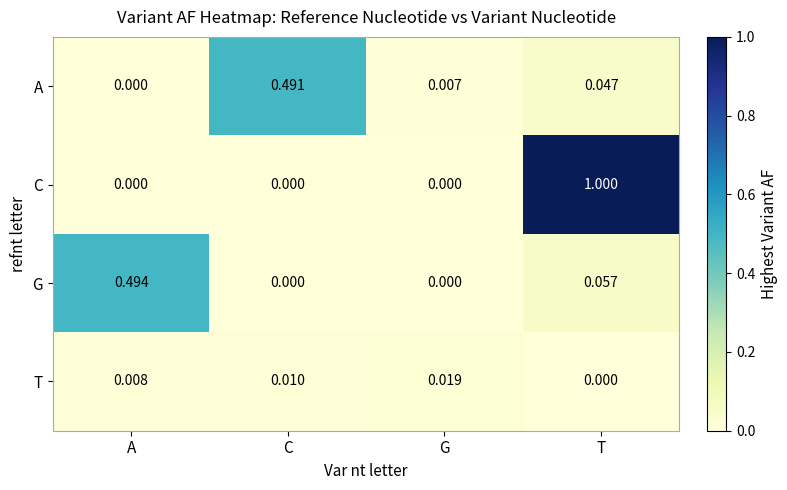

Which series has the largest total across all categories?

C